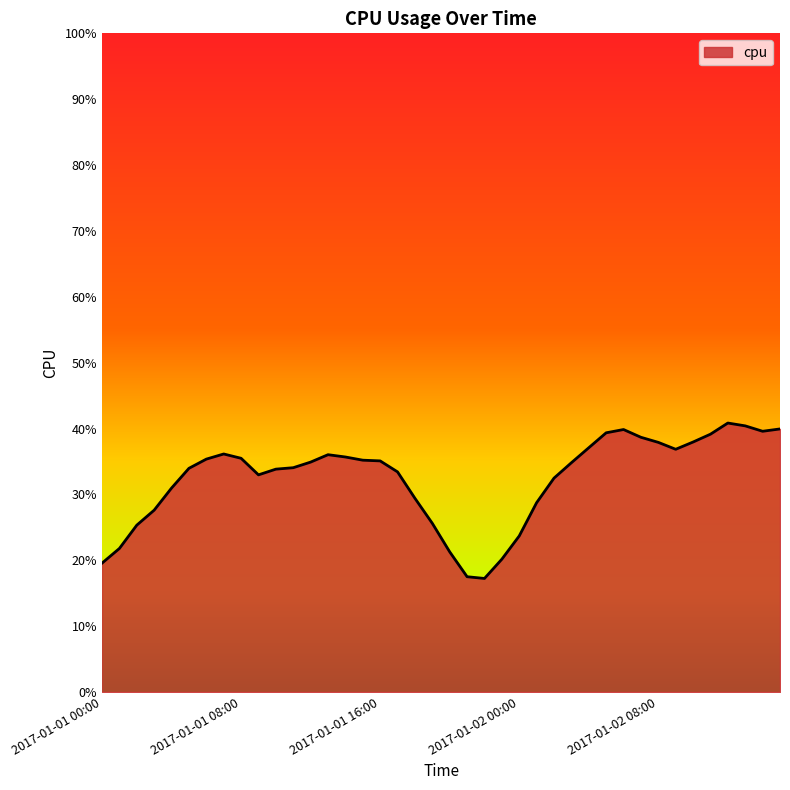

Which category has the highest value across all series?

2017-01-02 12:00